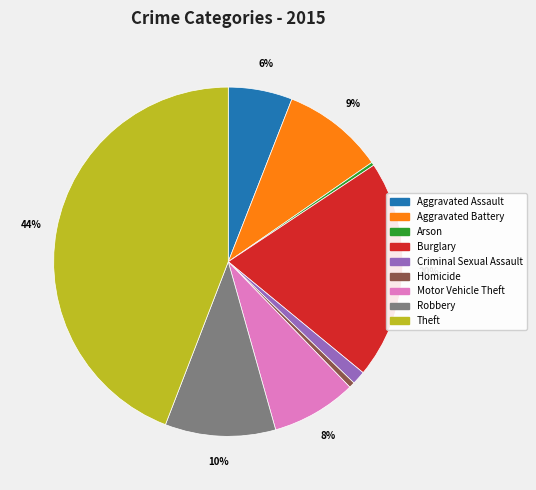

To the nearest percent, what is the difference between the largest and smallest slice percentages?

44%